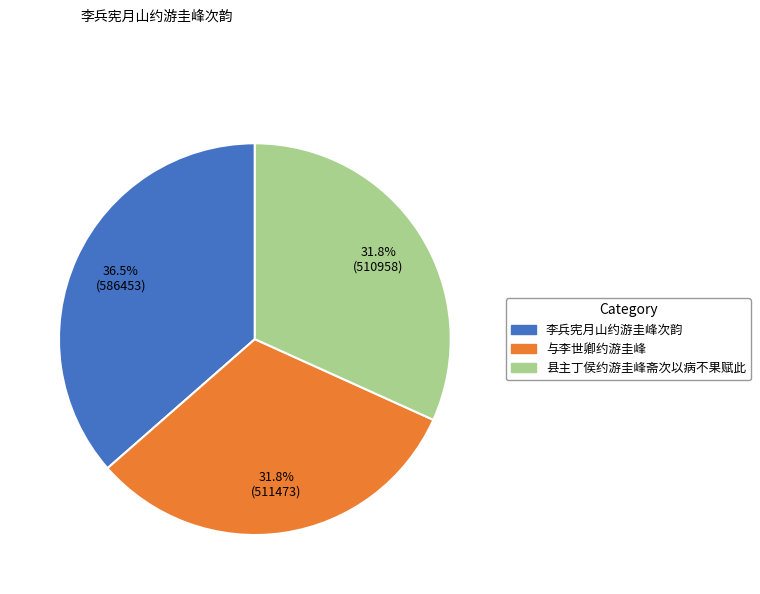

Which has a higher value, 李兵宪月山约游圭峰次韵 or 与李世卿约游圭峰?

李兵宪月山约游圭峰次韵